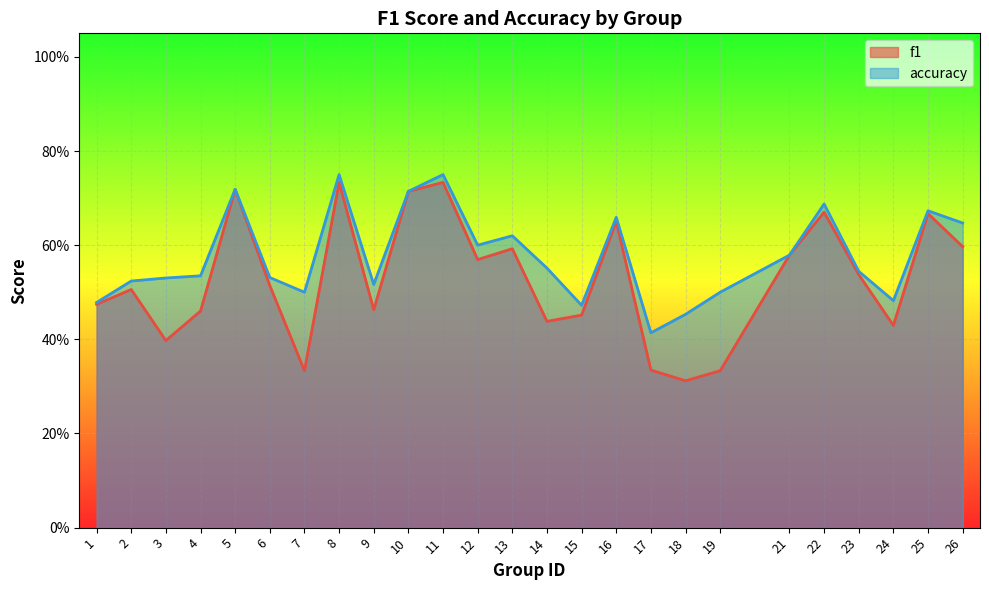

What is the maximum value shown in the chart?

0.8